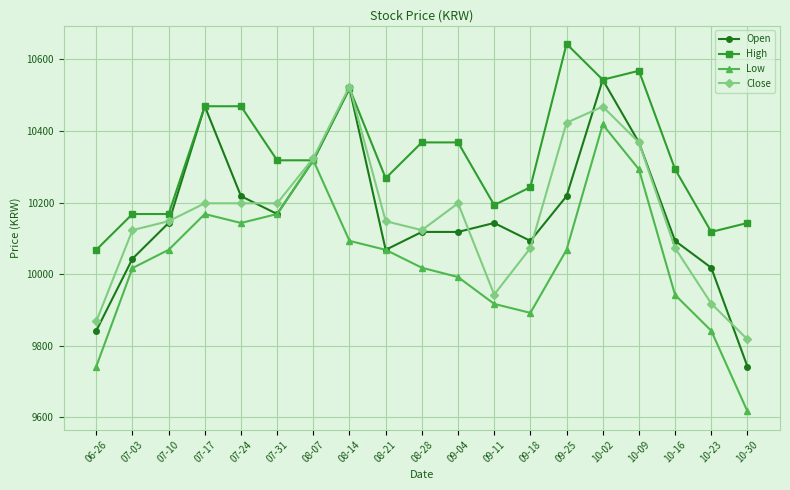

What is the total value across all series at 10-16?

40401